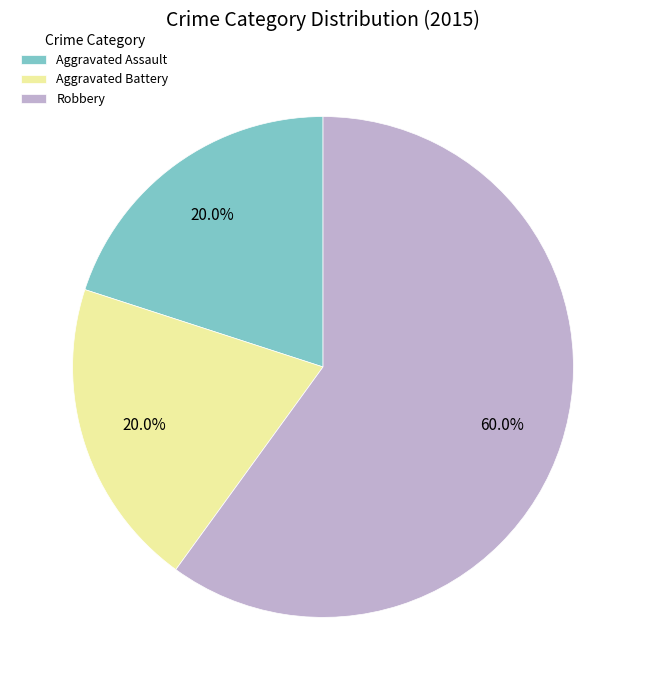

Is the sum of Aggravated Battery and Aggravated Assault greater than half?

No